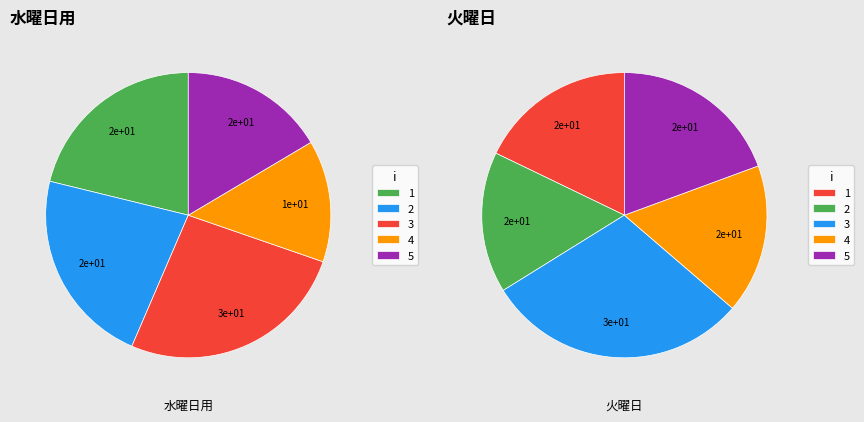

The 4 slice represents 27% of the pie. True or false?

False